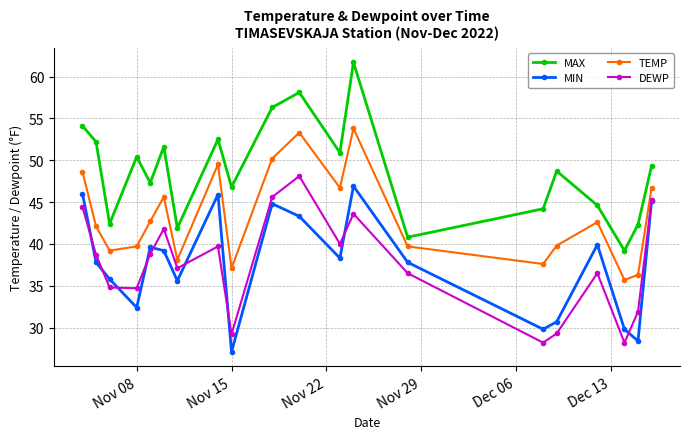

Which series has the largest total across all categories?

MAX